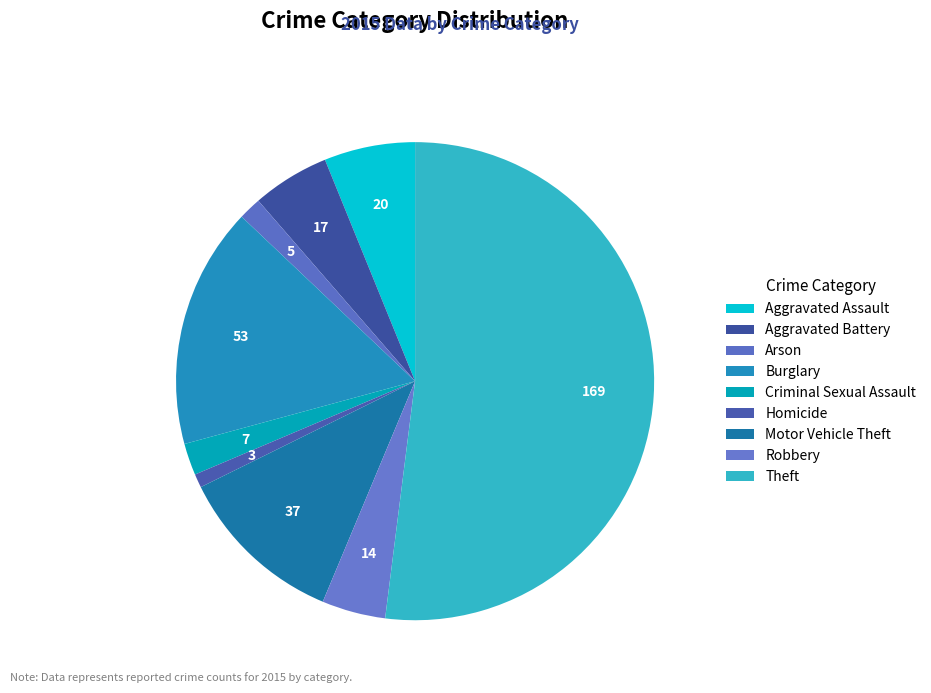

What is the largest slice in the pie chart?

Theft